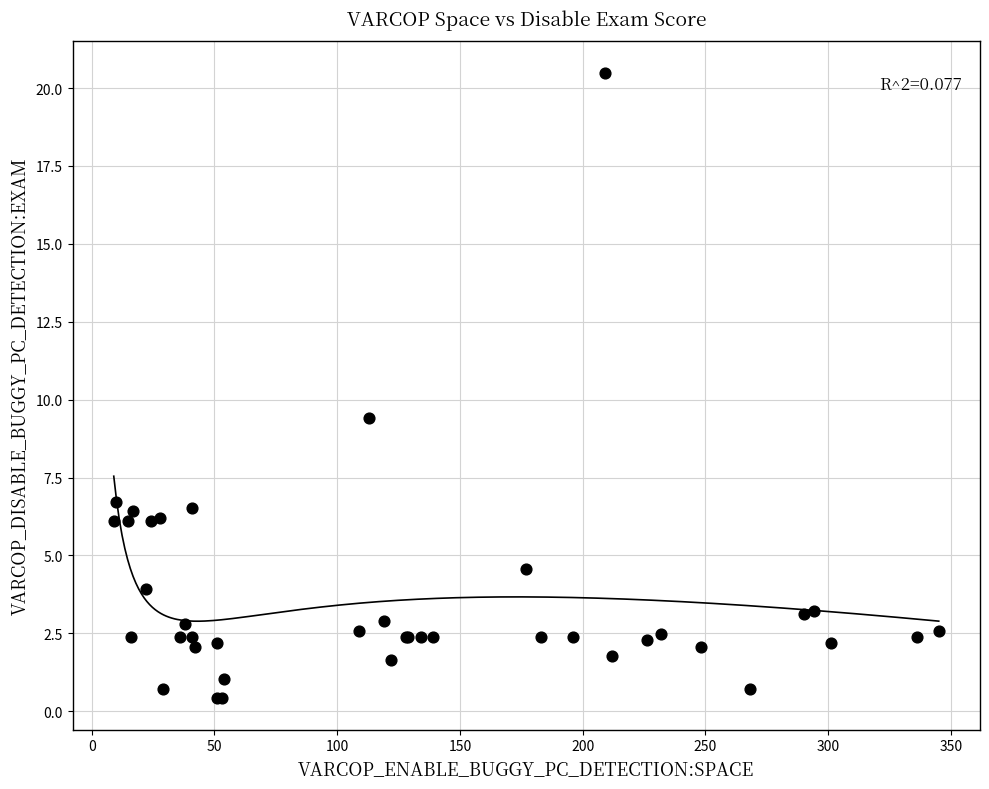

What Y value in the scatter plot is closest to 10?

9.4